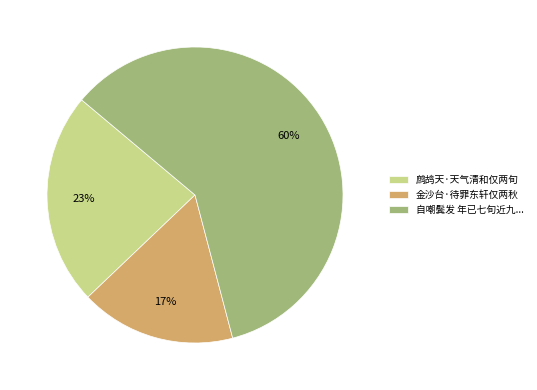

Which category accounts for the majority?

自嘲鬓发 年已七旬近九...